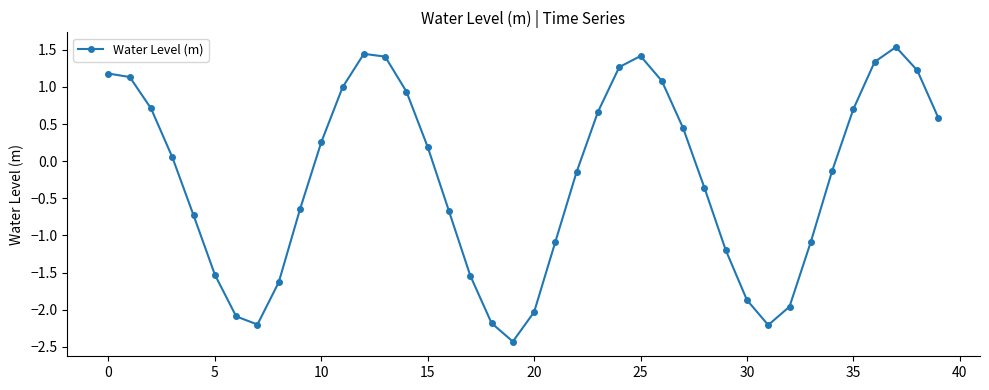

What is the average value?

-0.2